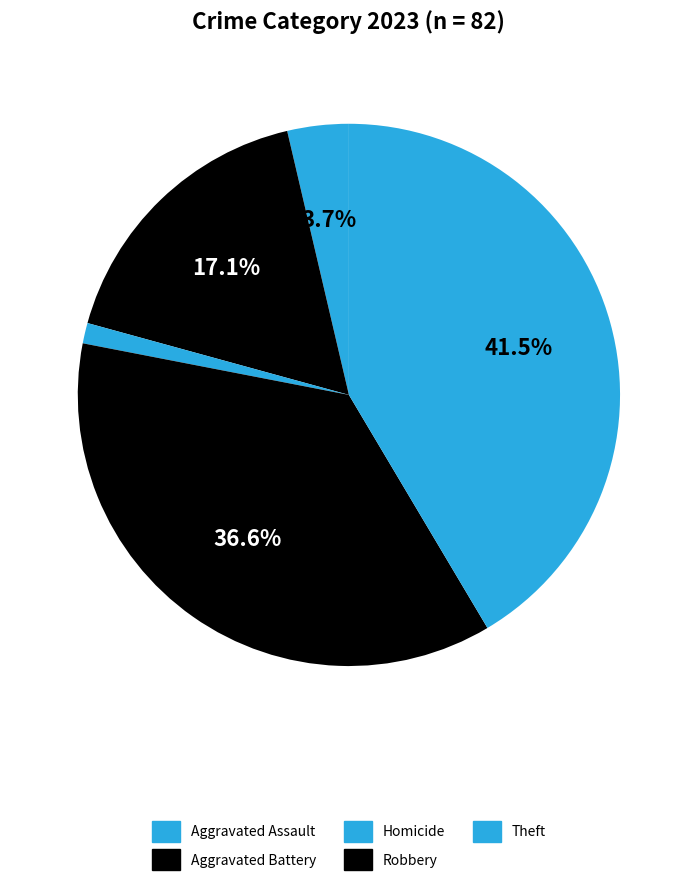

To the nearest percent, what is the average slice percentage?

20%